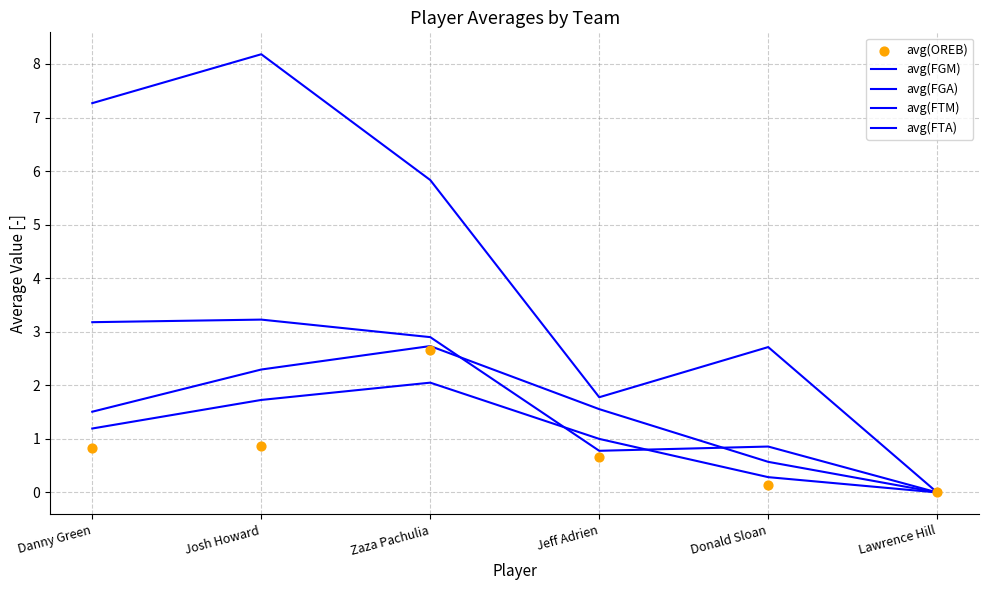

What are all the series names shown in the legend?

avg(FGM), avg(FGA), avg(FTM), avg(FTA), avg(OREB)